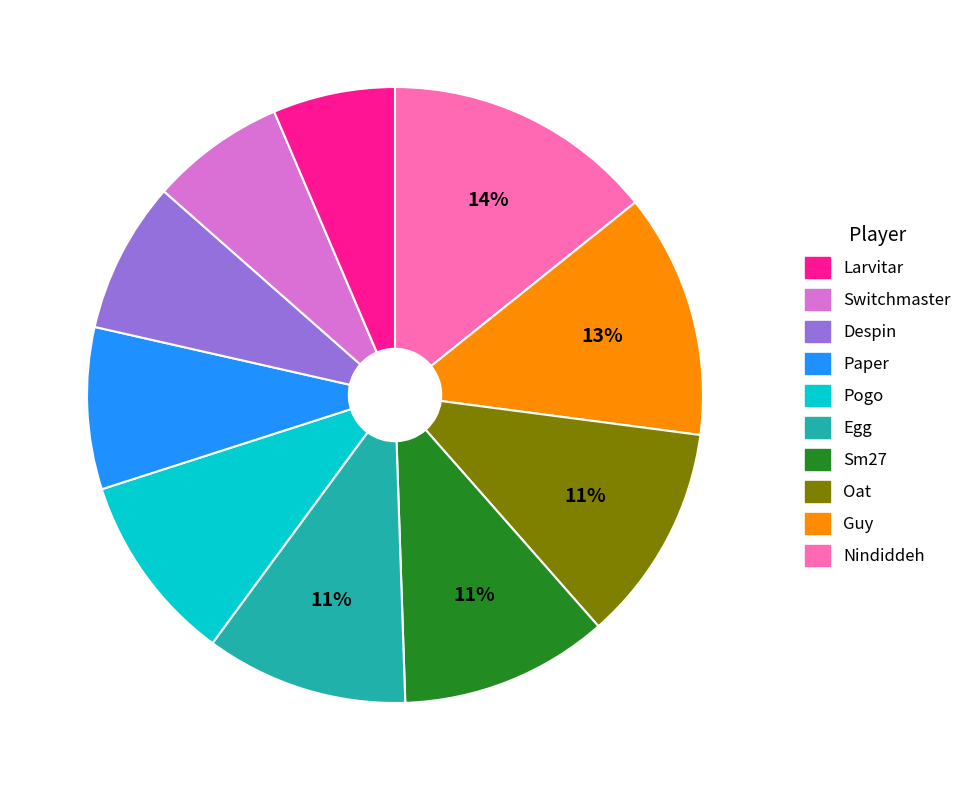

To the nearest percent, what is the average slice percentage?

10%